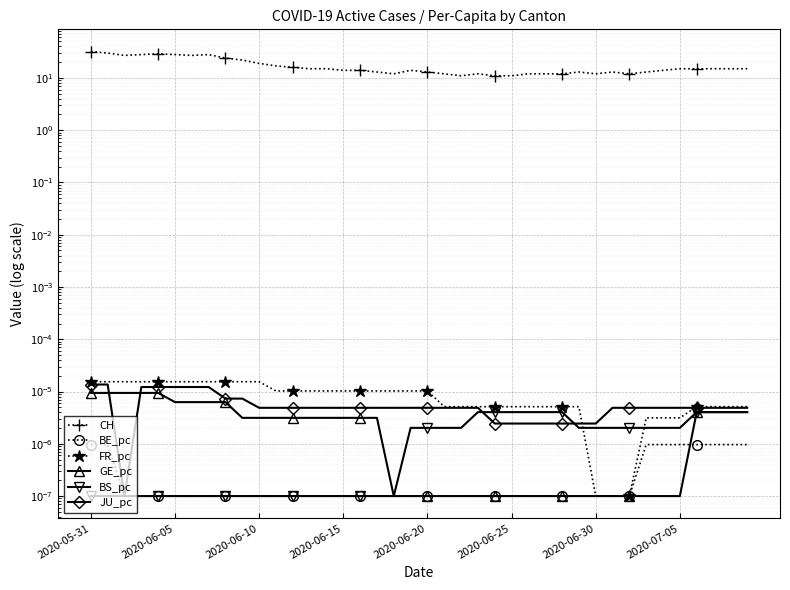

How many interior local valleys does the CH series have?

6